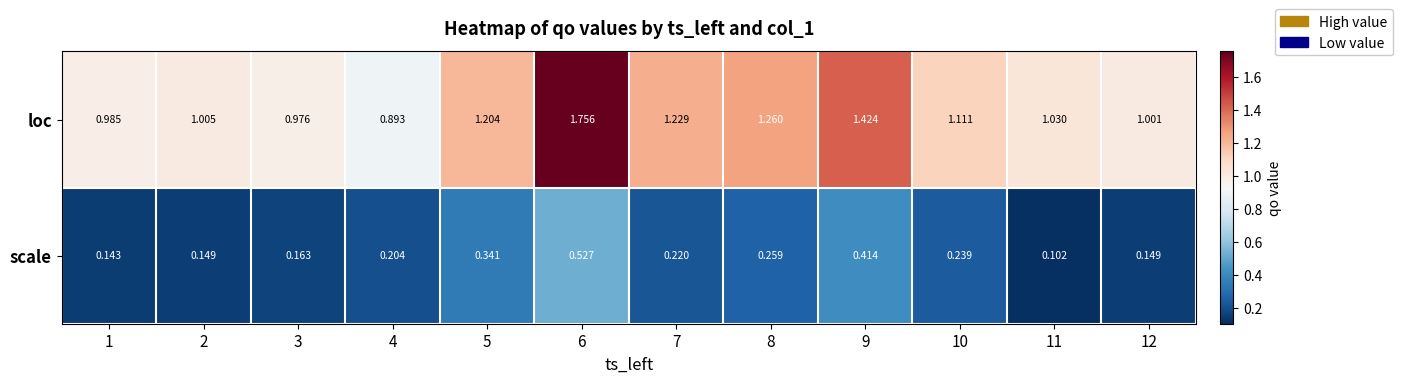

Is the value of loc at 2 greater than the value of scale at 12?

Yes